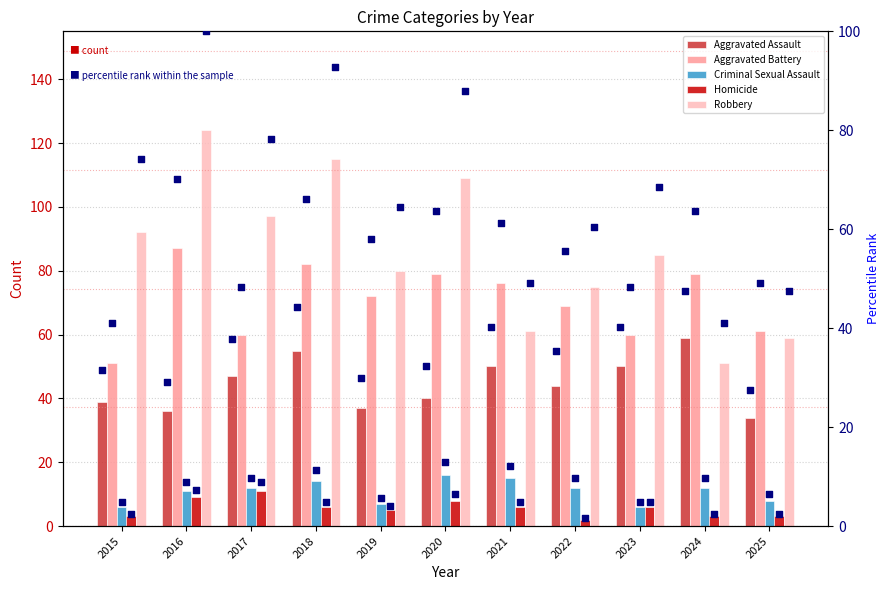

Which series has the largest total across all categories?

Robbery